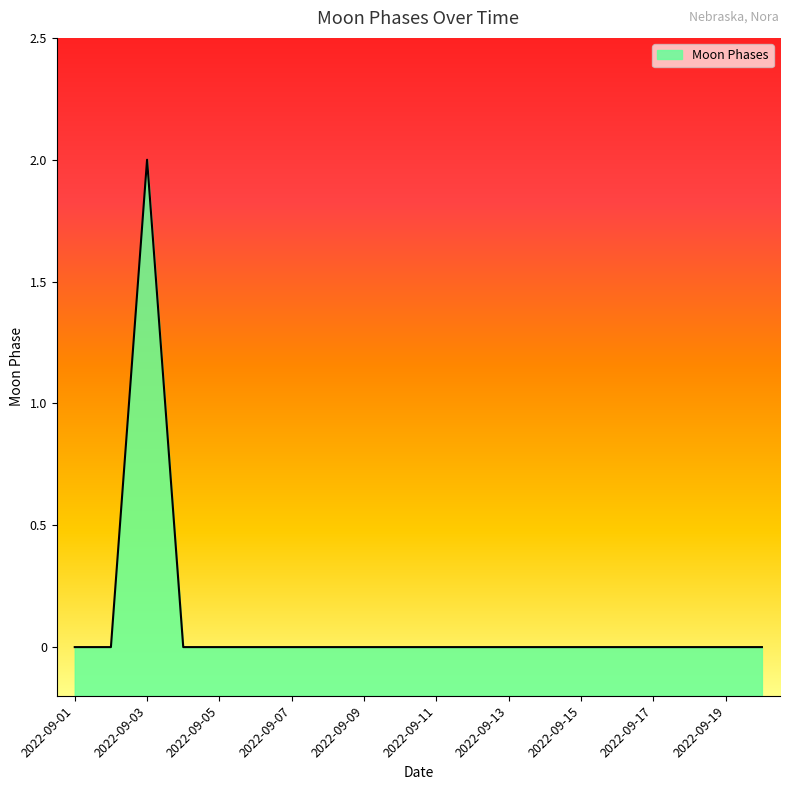

Where is the data nearest to the value 1?

2022-09-01